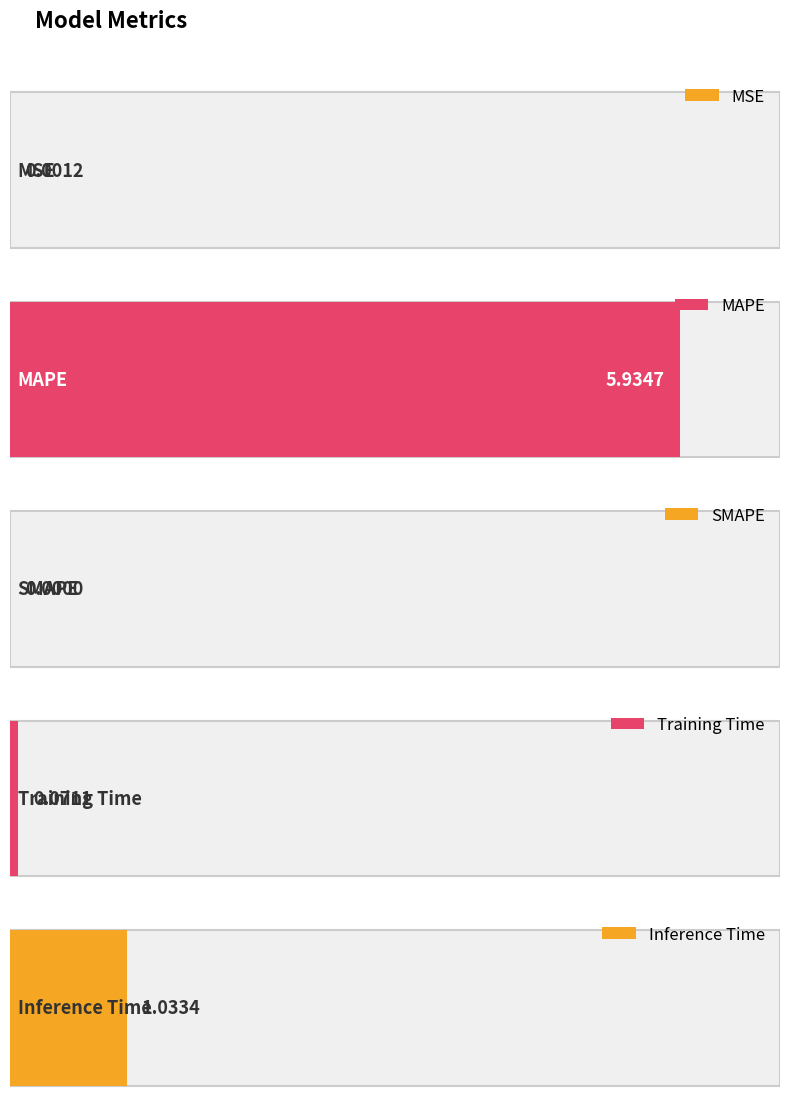

What is the difference between the values at Inference Time and SMAPE?

1.0